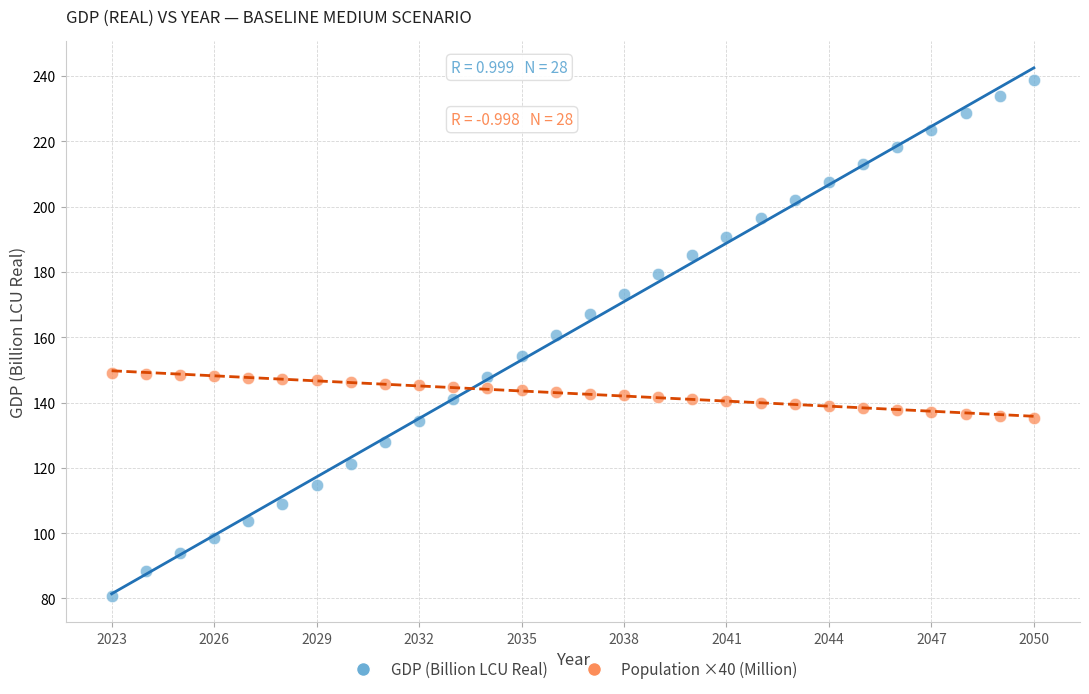

Which series contains the lowest Y value?

GDP (Billion LCU Real)